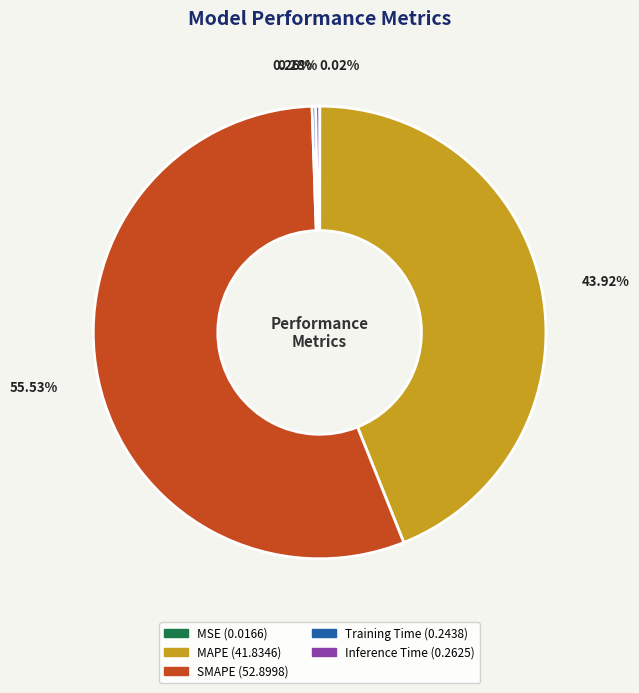

Which category has the biggest portion of the pie?

SMAPE